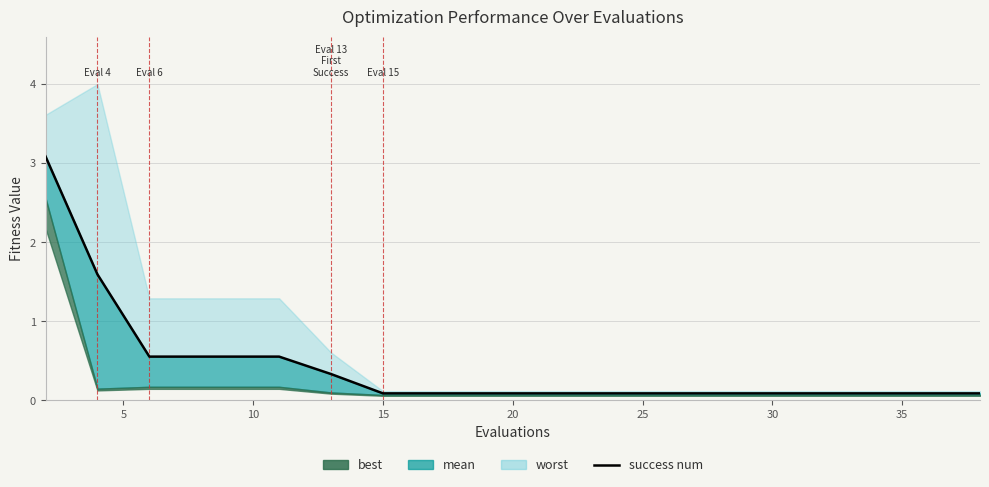

Reading left to right, extract all data points from this chart.

3.1	1.6	0.6	0.6	0.6	0.6	0.3	0.1	0.1	0.1	0.1	0.1	0.1	0.1	0.1	0.1	0.1	0.1	0.1	0.1